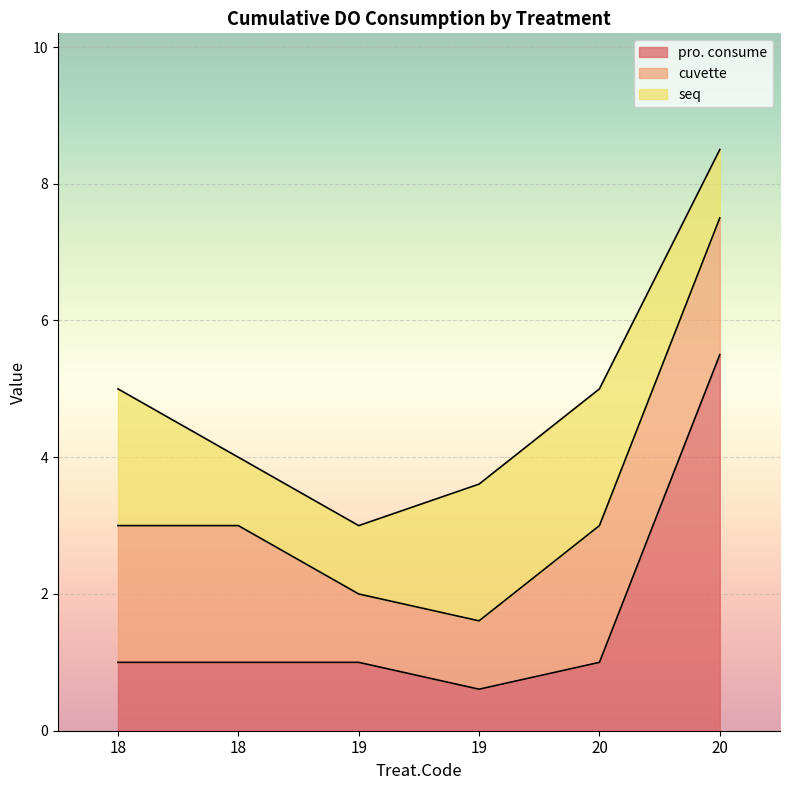

True or false: pro. consume has more than 0 points higher than both neighbors.

False